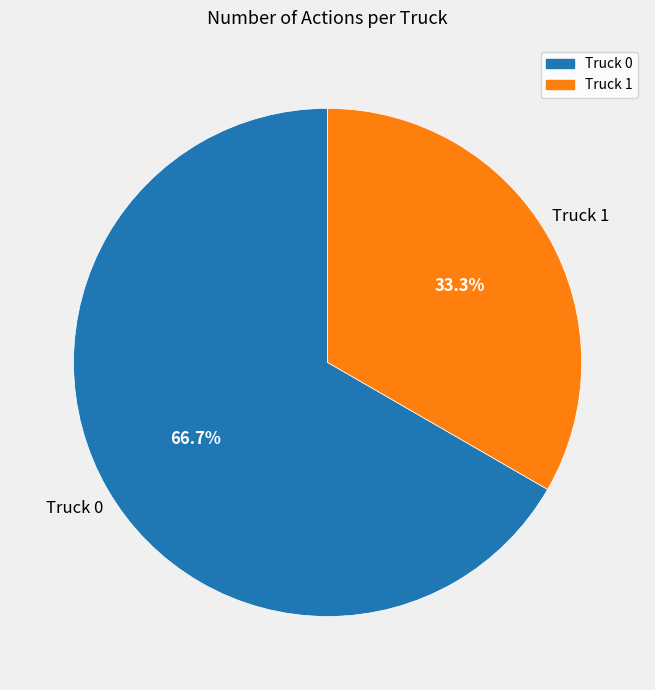

How many slices are in this pie chart?

2